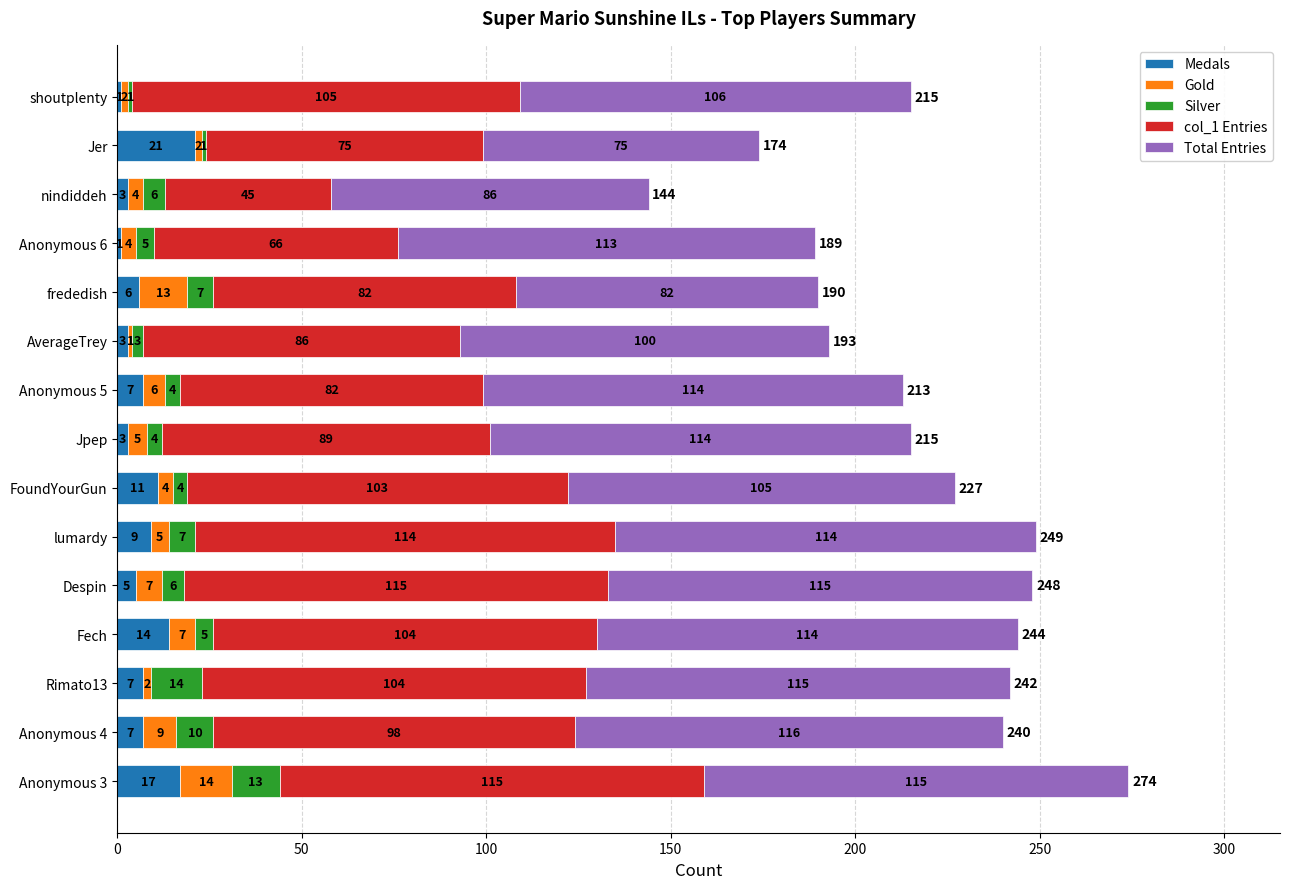

What is the total value across all series at AverageTrey?

193